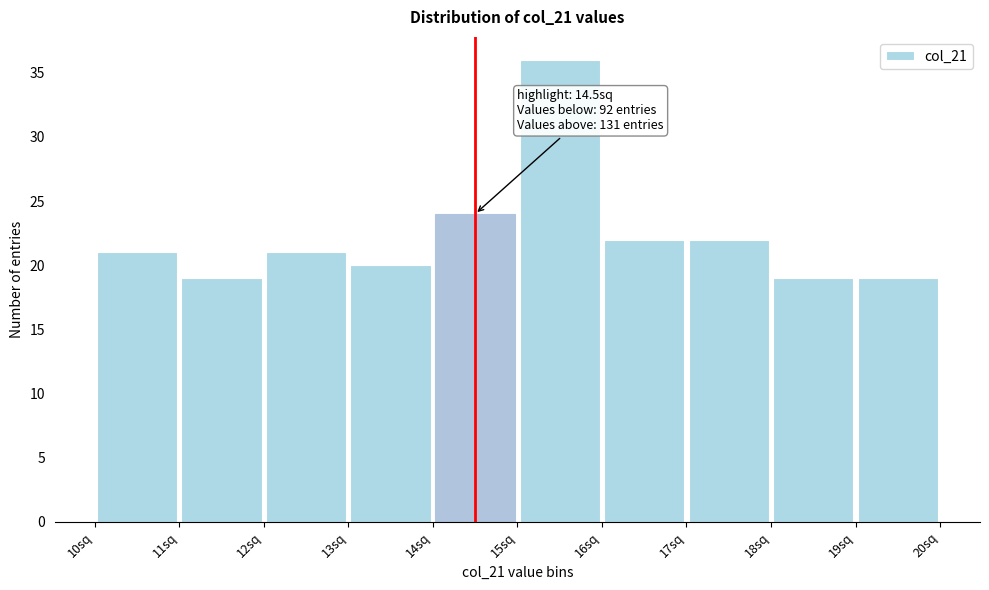

Which range on the x-axis has the tallest bar?

15 to 16